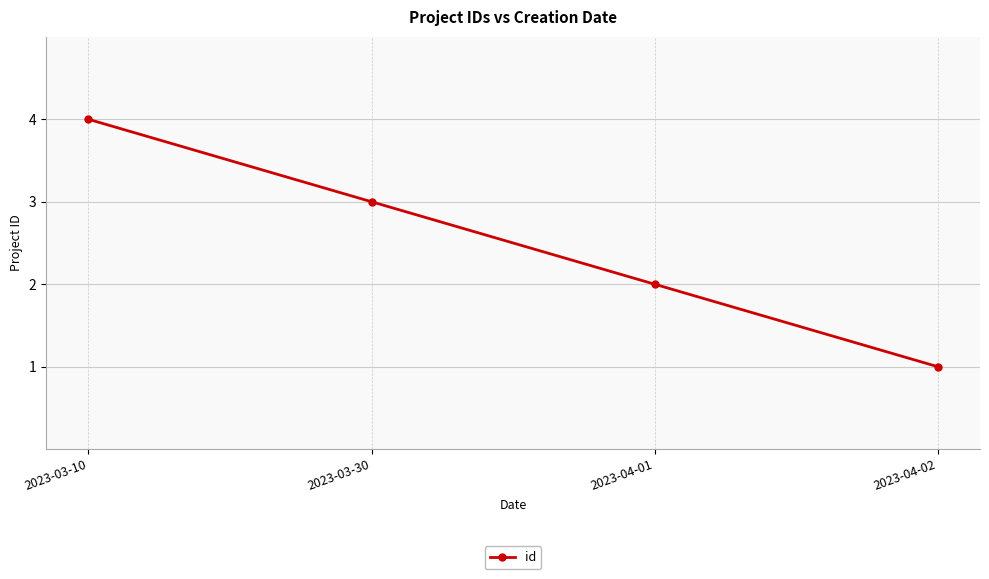

Rank the categories by value from lowest to highest.

2023-04-02, 2023-04-01, 2023-03-30, 2023-03-10